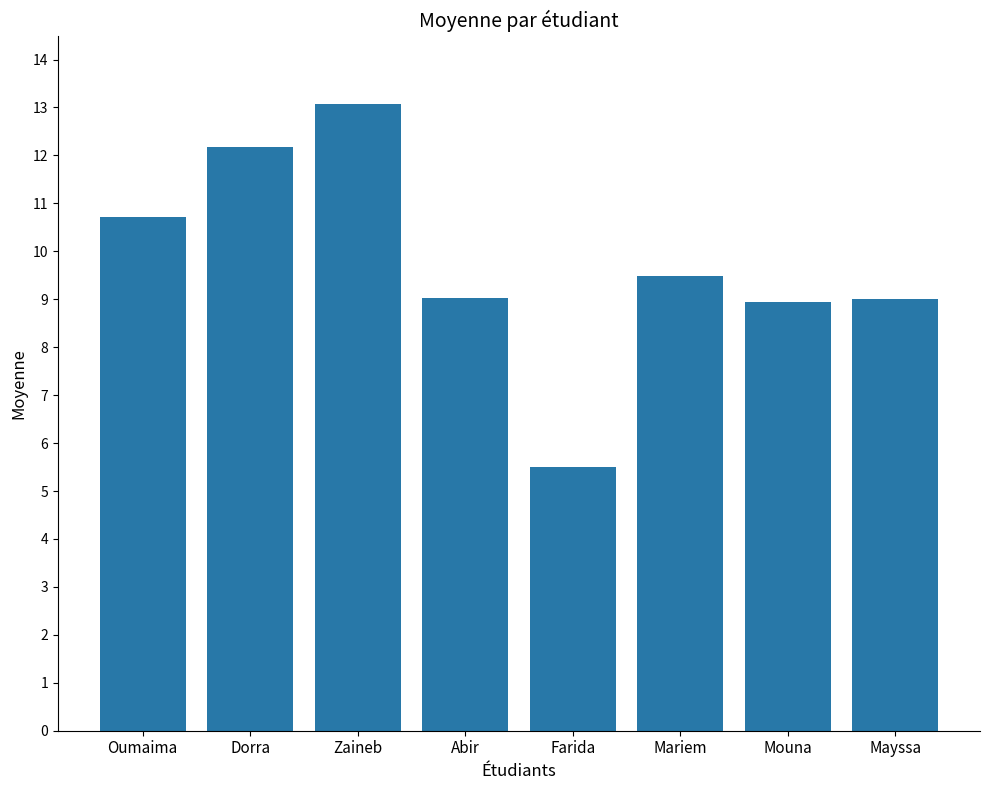

What value does the data have at Abir?

9.0